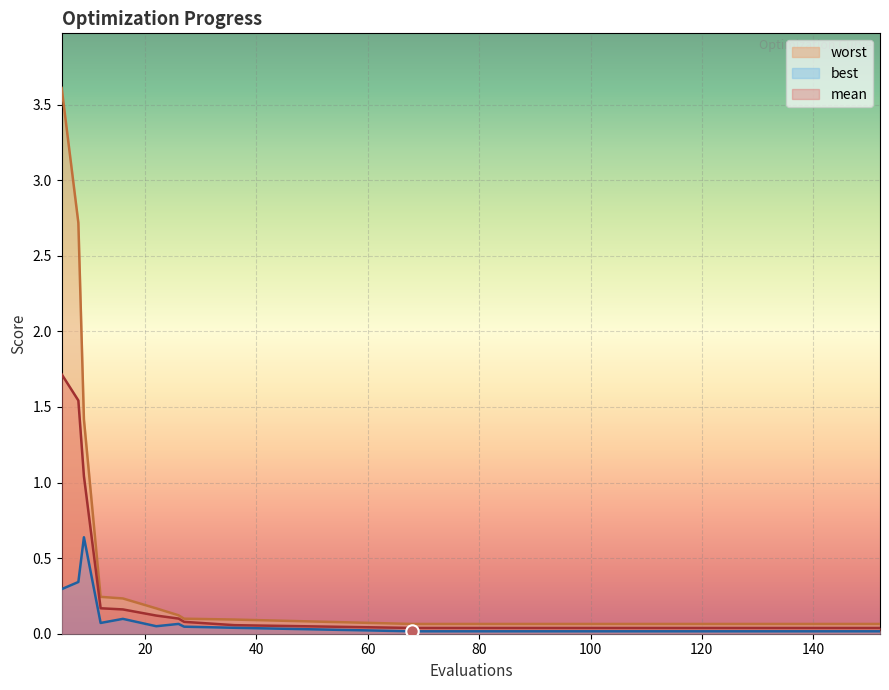

Is the value of best at 148 greater than the value of mean at 96?

No